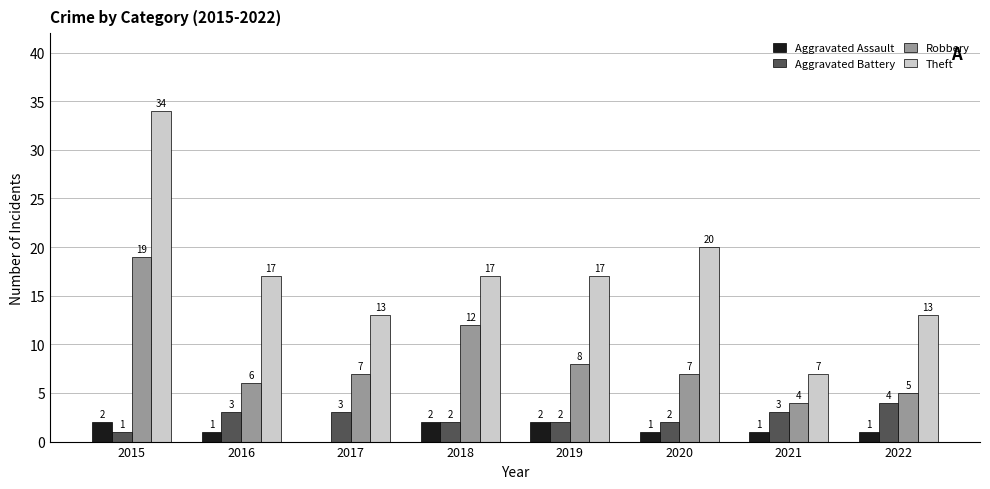

Is it true that Aggravated Battery equals 1 at 2021?

False